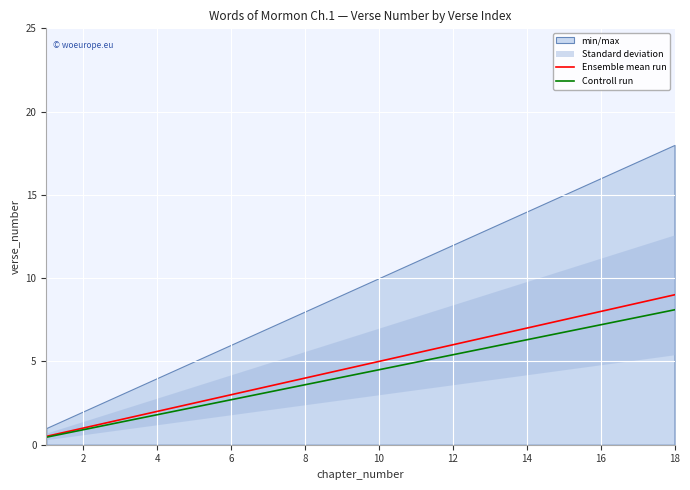

What is the difference between the maximum and minimum values in the Controll run series?

7.6